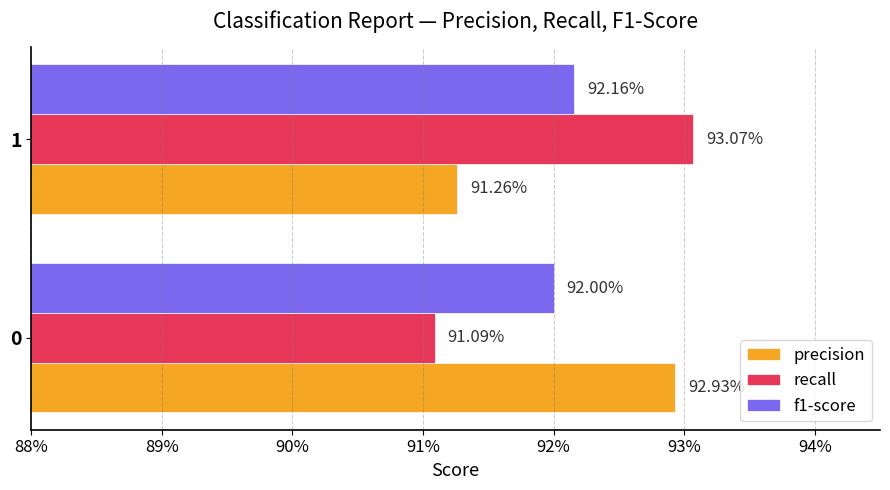

What are all the series names shown in the legend?

precision, recall, f1-score